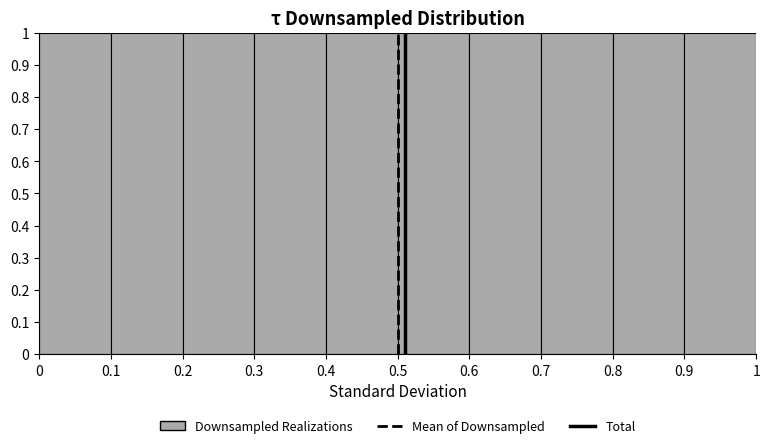

Reading left to right, list every bar in this chart as the range it spans on the x-axis followed by its height. The values are not printed on the chart, so give them approximately, as read against the axis.

0 to 0.1: 1
0.1 to 0.2: 1
0.2 to 0.3: 1
0.3 to 0.4: 1
0.4 to 0.5: 1
0.5 to 0.6: 1
0.6 to 0.7: 1
0.7 to 0.8: 1
0.8 to 0.9: 1
0.9 to 1: 1